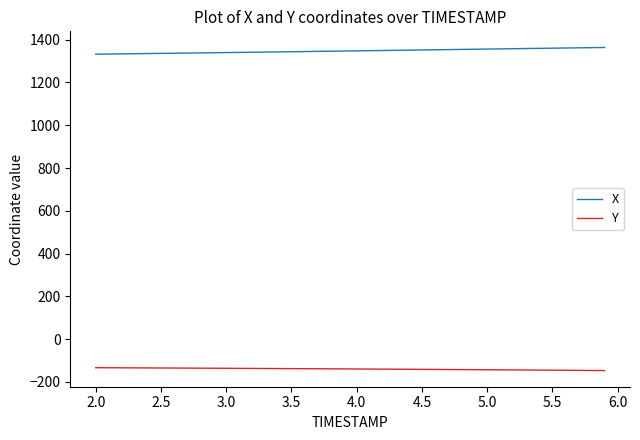

True or false: Y and X intersect in this chart.

False